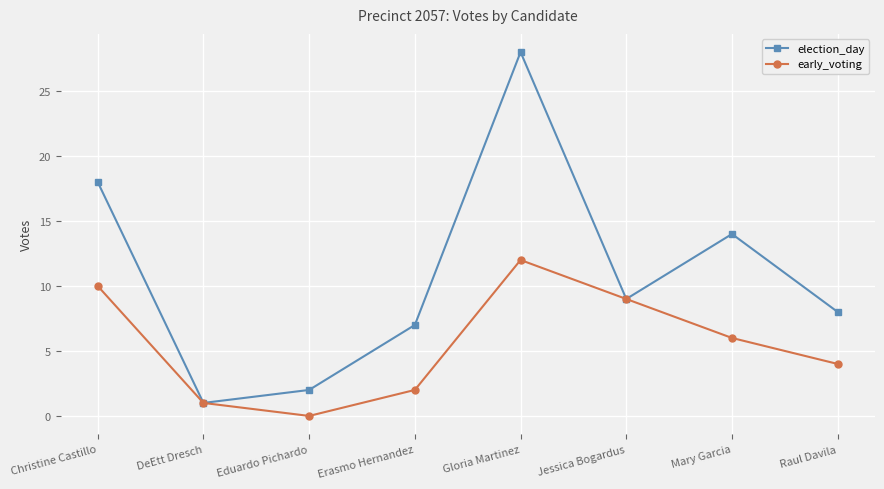

What is the difference between the highest and lowest values at Christine Castillo?

8